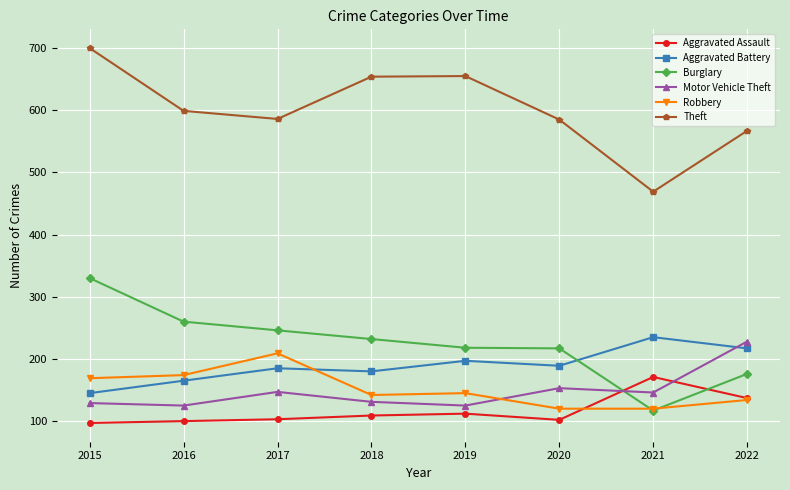

What is the difference between the highest and lowest values at 2016?

499